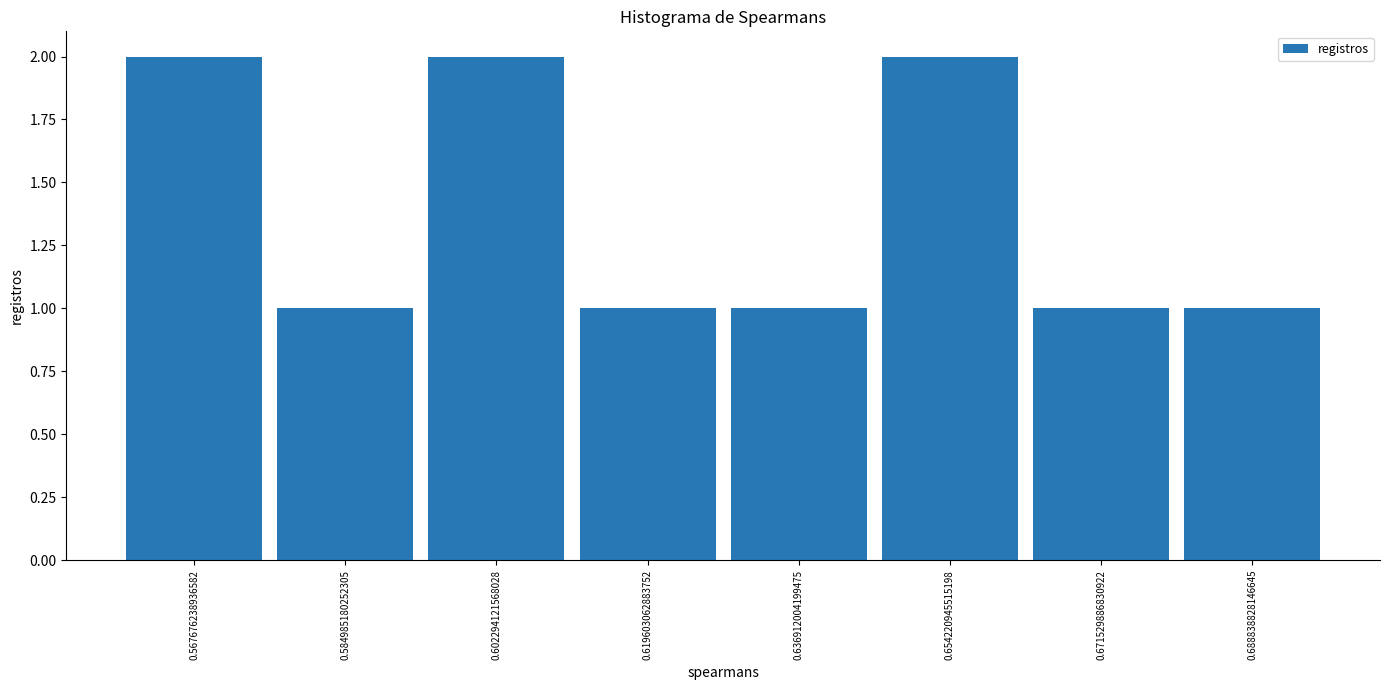

Reading left to right, list every bar in this chart as the range it spans on the x-axis followed by its height. Neither the bar edges nor the heights are printed on the chart, so give them approximately, as read against the axes.

0.560 to 0.576: 2
0.576 to 0.594: 1
0.594 to 0.610: 2
0.610 to 0.628: 1
0.628 to 0.646: 1
0.646 to 0.662: 2
0.662 to 0.680: 1
0.680 to 0.698: 1